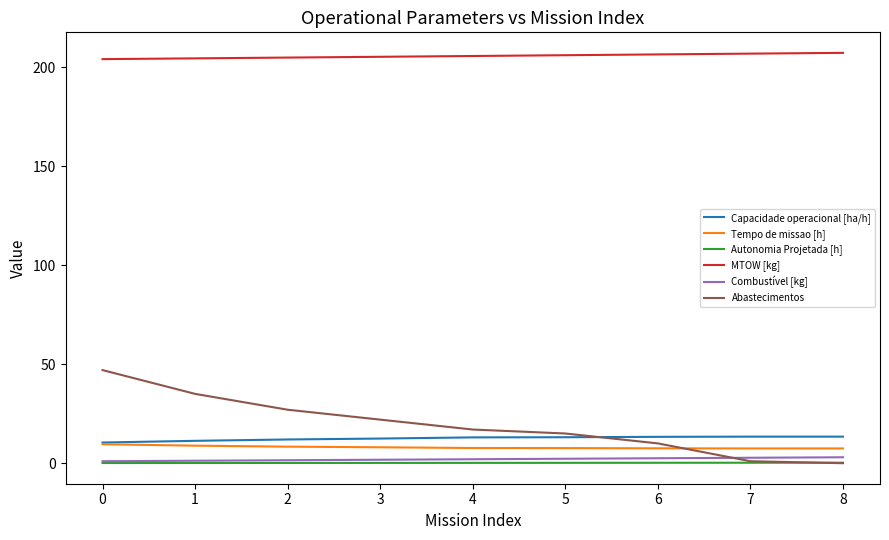

True or false: Abastecimentos and MTOW [kg] cross at least once.

False